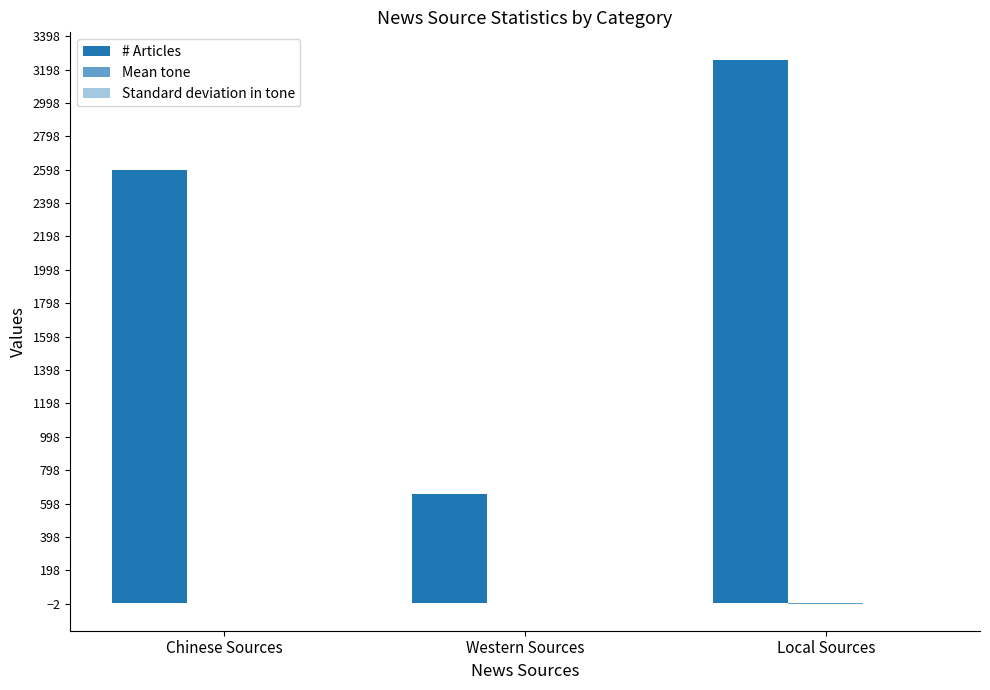

Between Chinese Sources and Local Sources, which series saw the biggest shift?

# Articles